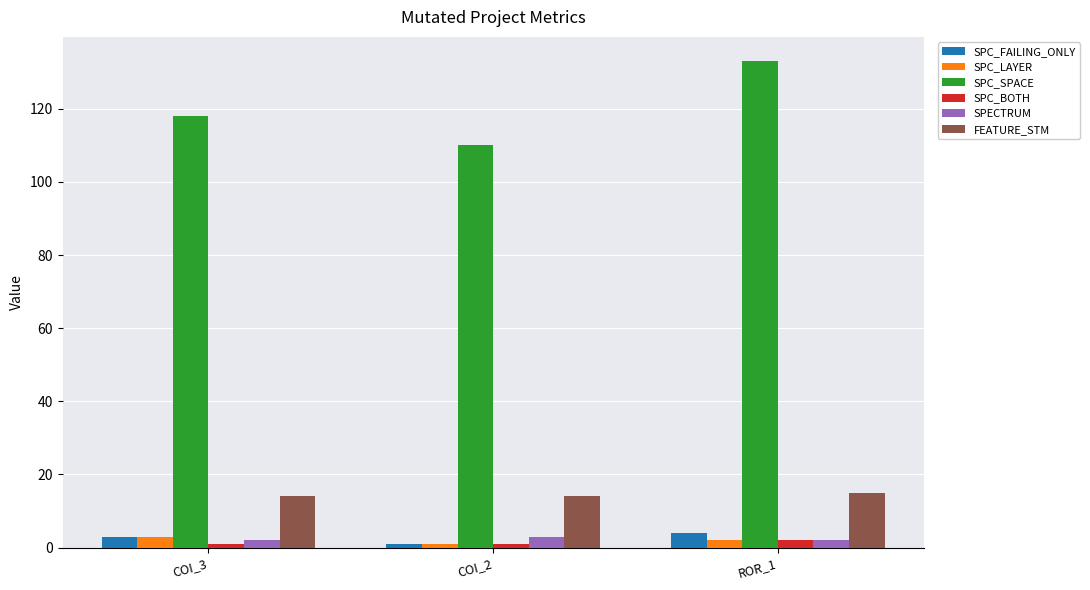

Which label corresponds to the largest value in the chart?

ROR_1